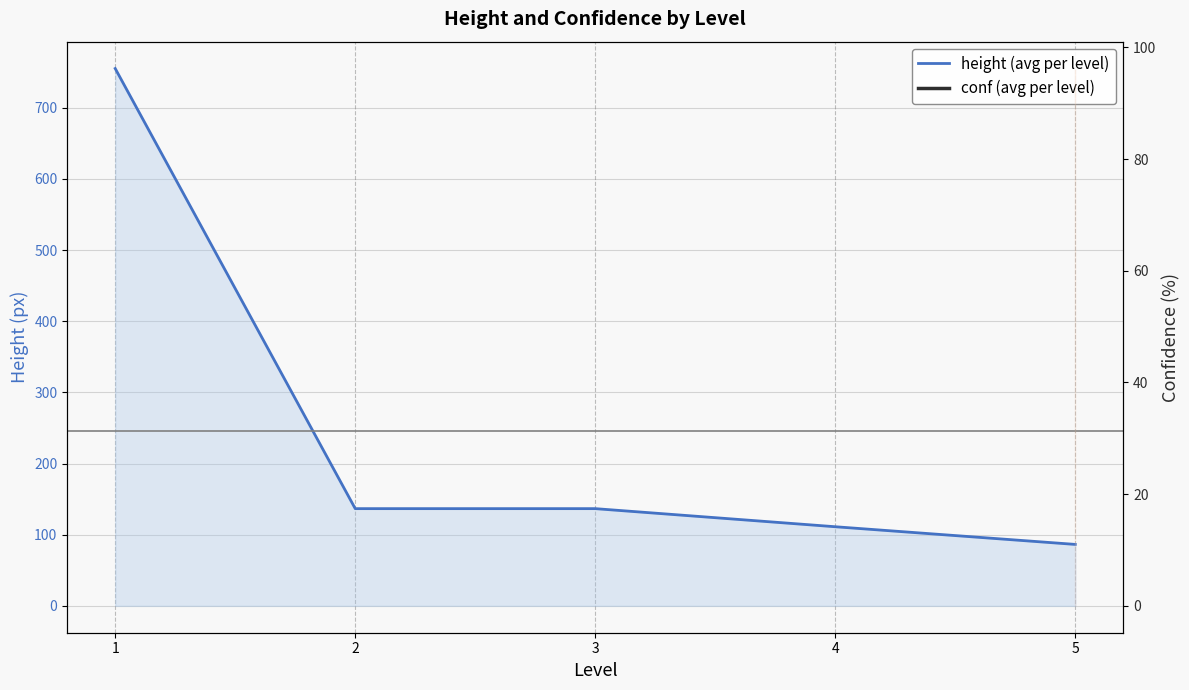

The value of height (avg per level) at 1 is 1026.8. True or false?

False